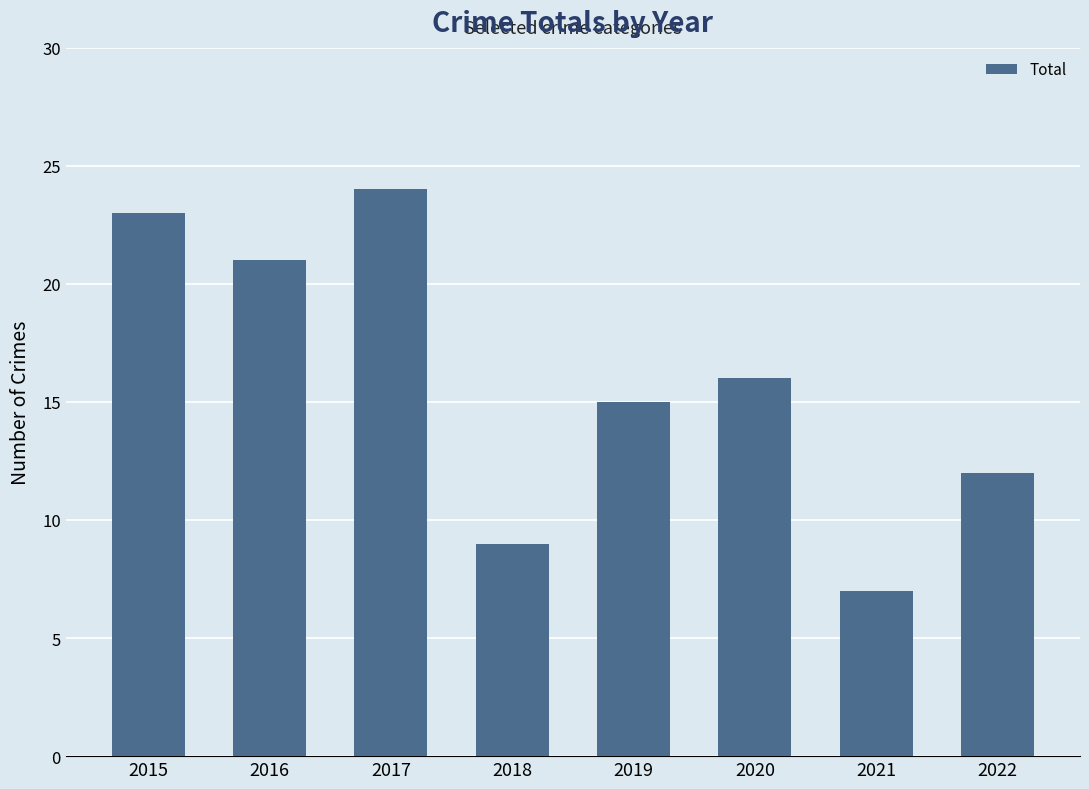

Read the value at 2021, to the nearest 5.

5